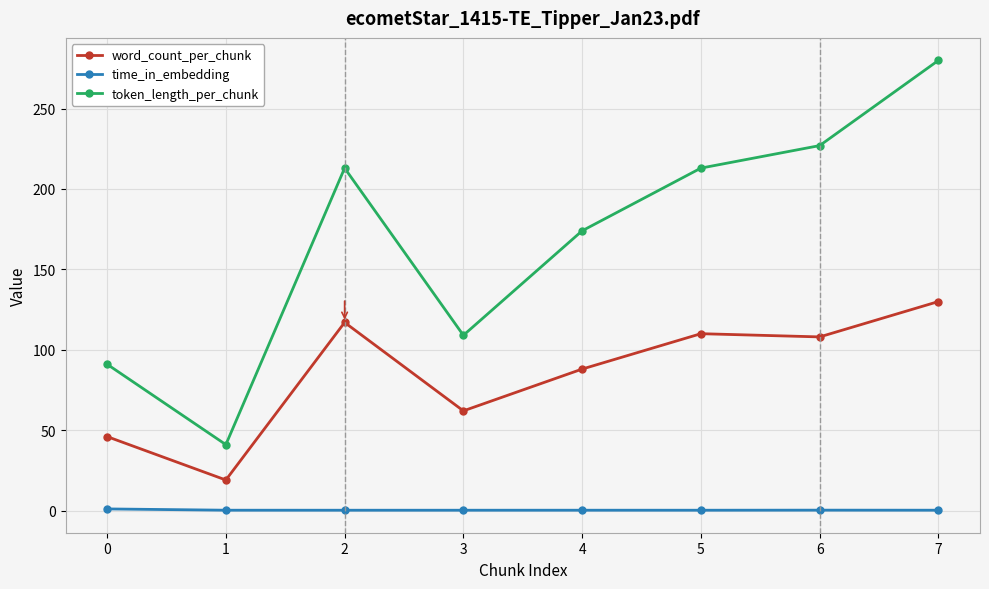

What are all the series names shown in the legend?

word_count_per_chunk, time_in_embedding, token_length_per_chunk